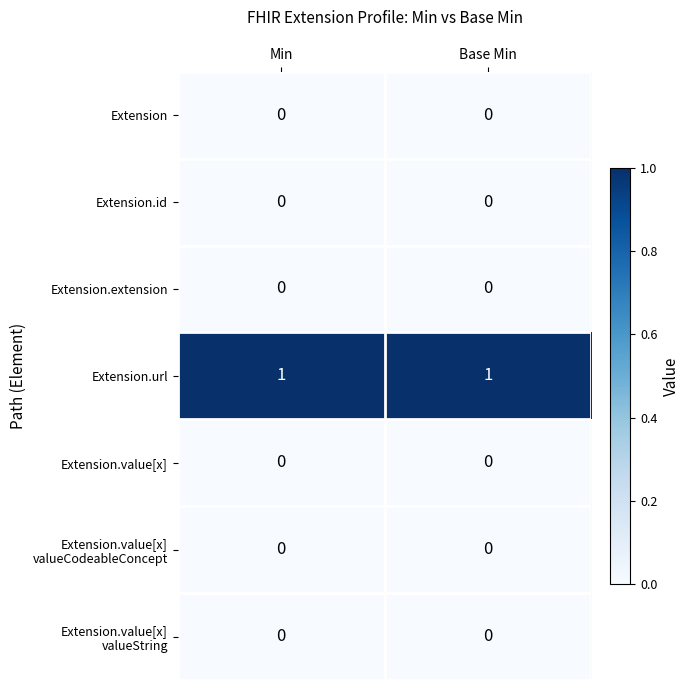

The value of Extension.value[x] at Base Min is 0. True or false?

True